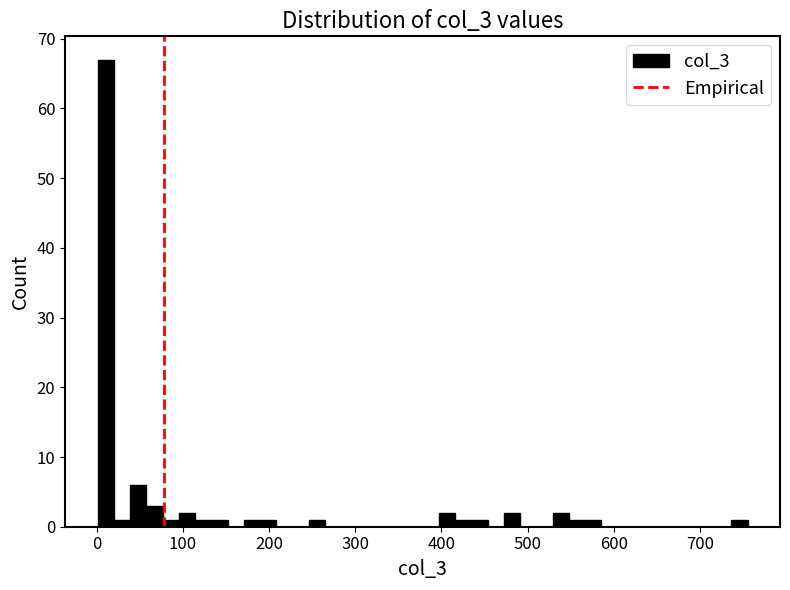

Around what value on the x-axis is the tallest bar? Give the approximate position of its centre, as read against the axis.

10